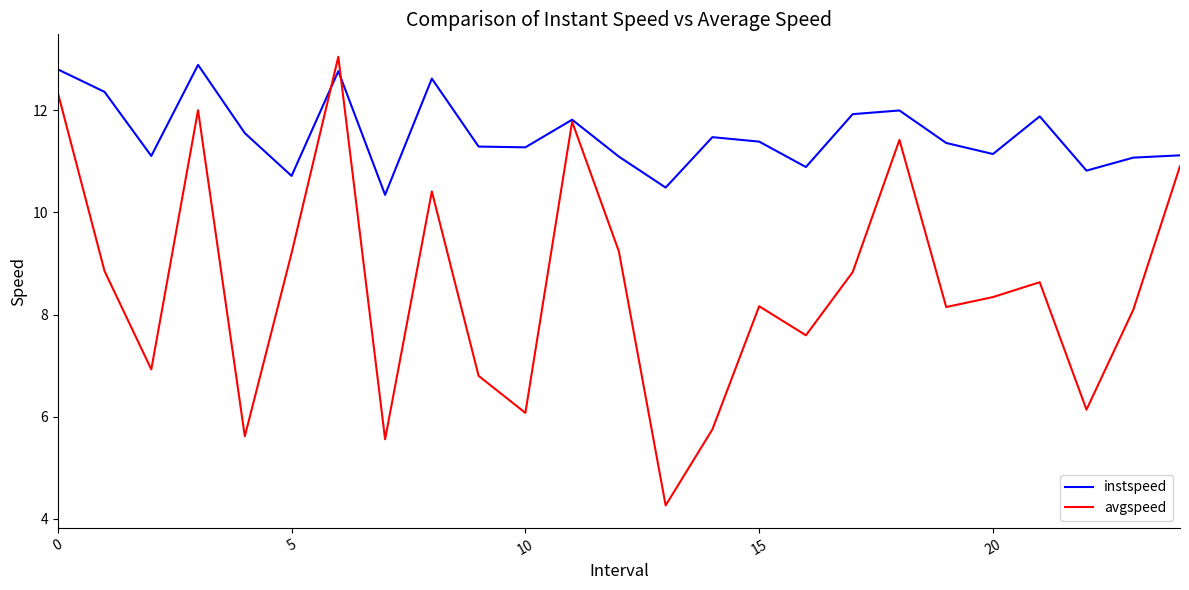

What is the lowest value of the instspeed series?

10.3